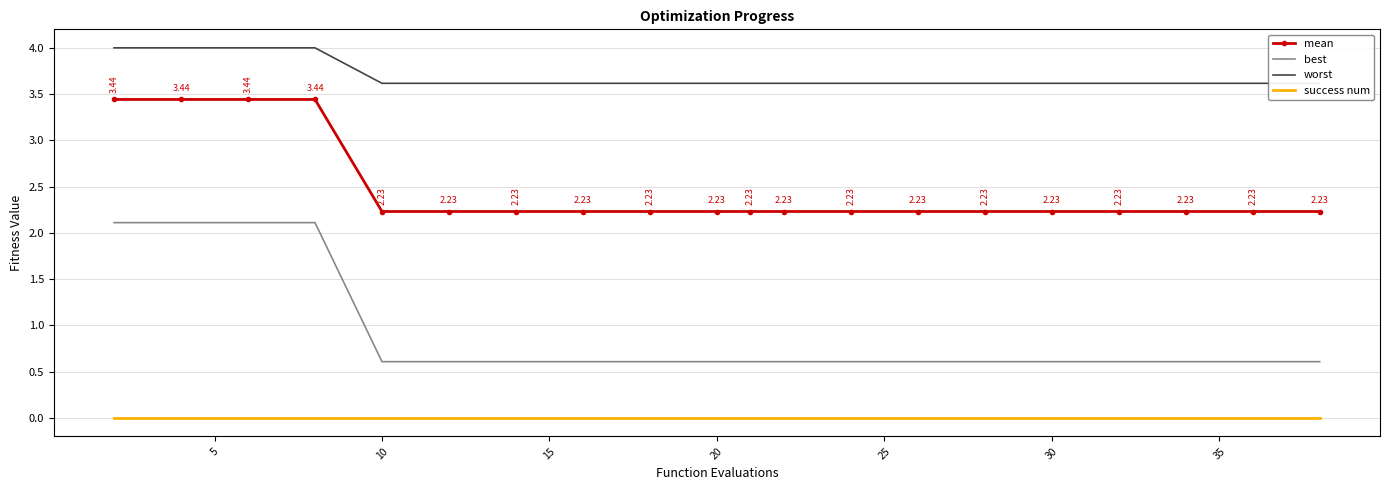

List the series in order of their peak value, lowest first.

success num, best, mean, worst